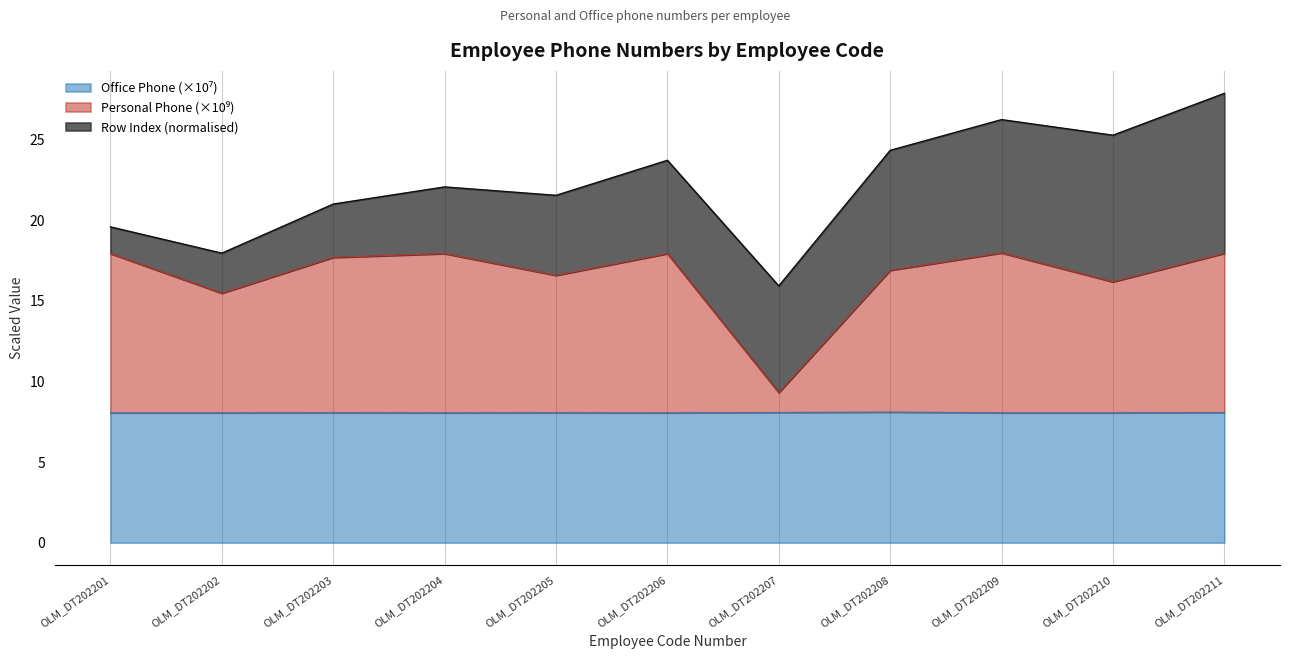

At how many categories does at least one series exceed 8?

11